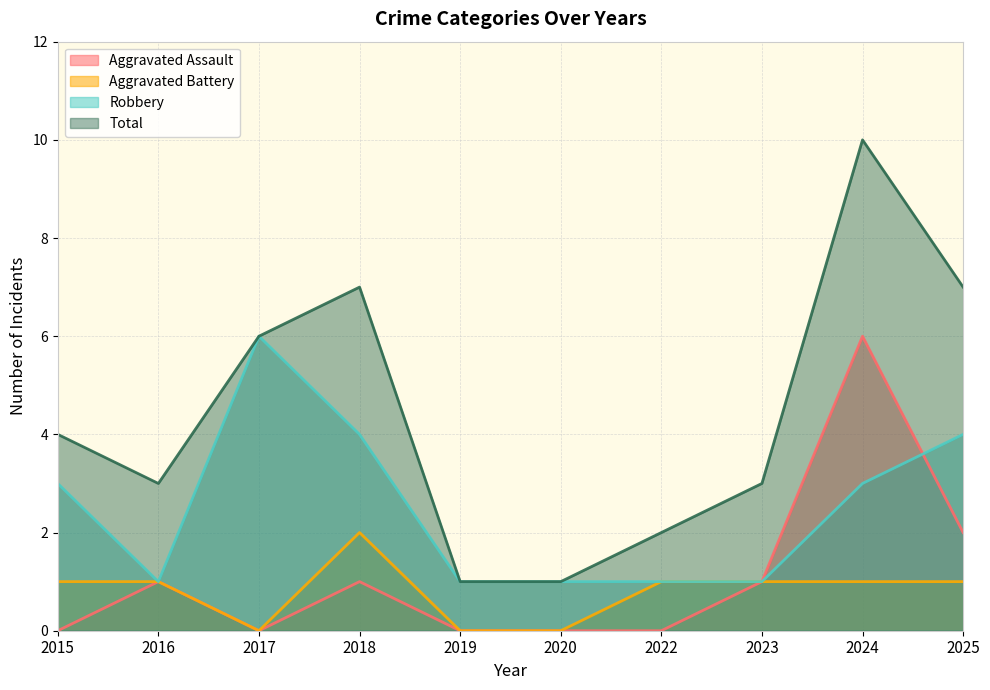

Is the value of Robbery at 2018 greater than the value of Total at 2016?

Yes